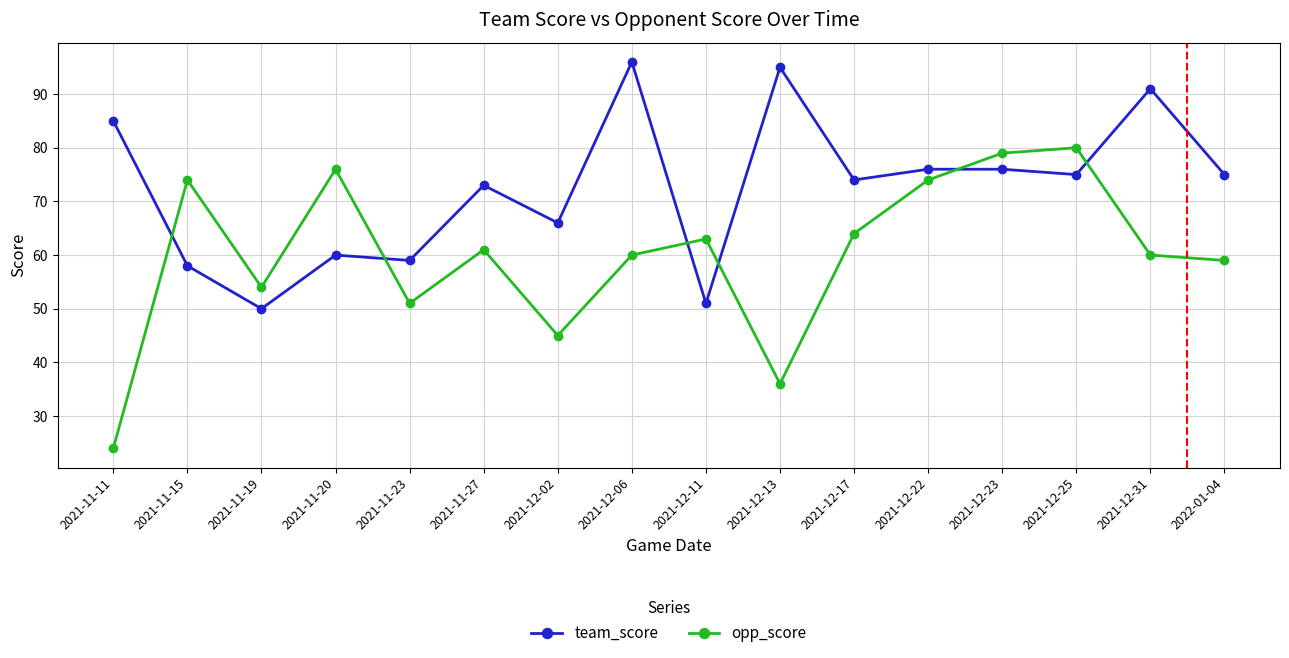

True or false: team_score has more than 1 points higher than both neighbors.

True